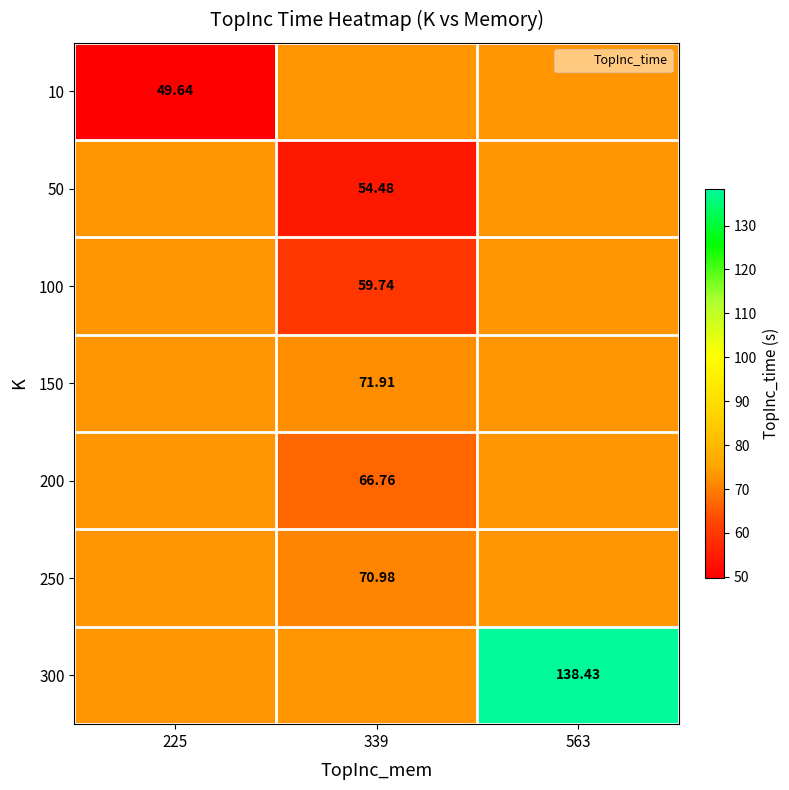

At which label does 300 reach its minimum?

225